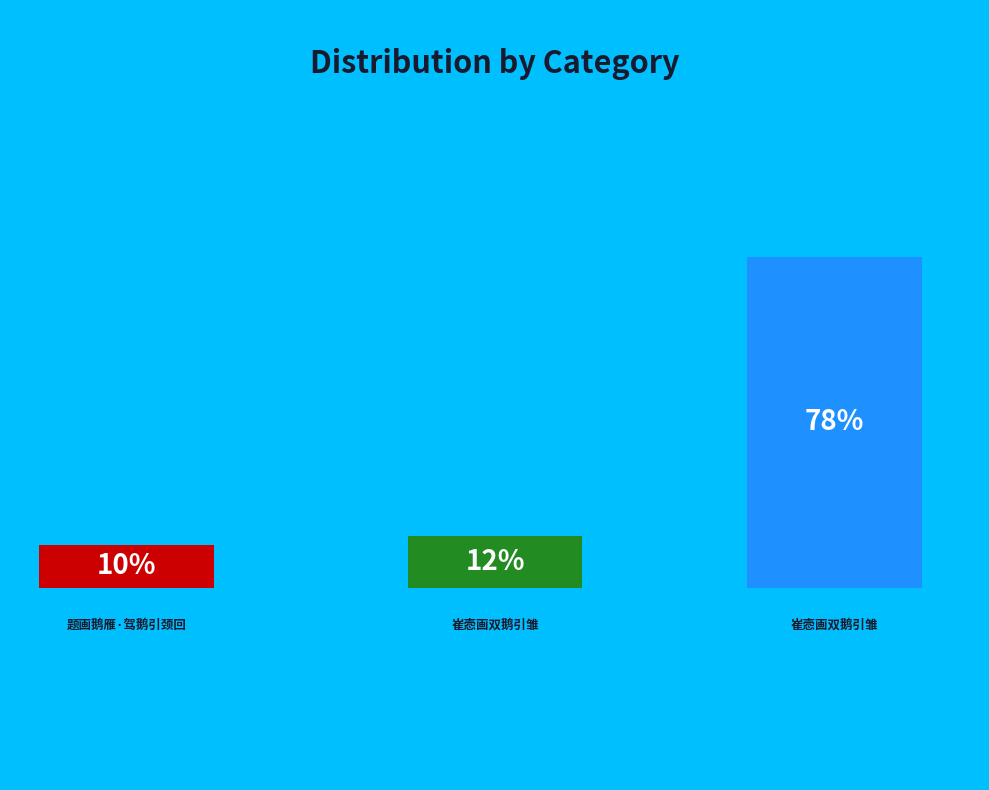

Do 崔悫画双鹅引雏 and 崔悫画双鹅引雏 together represent more than half of the pie?

Yes